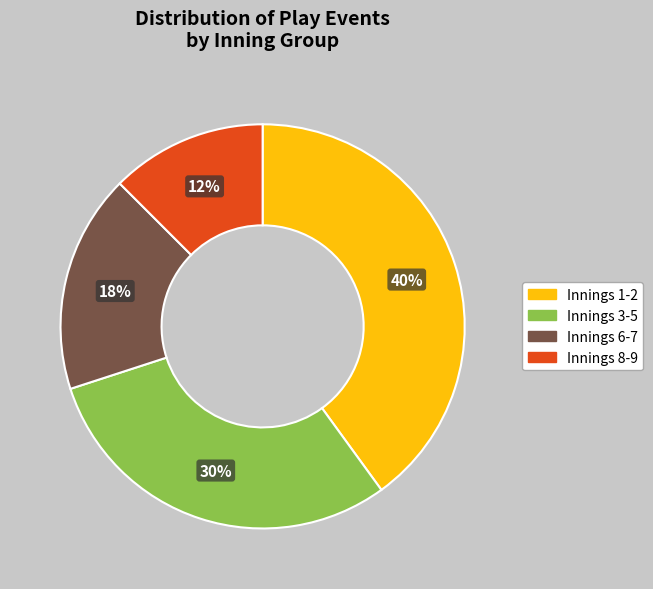

To the nearest percent, what is the difference between the largest and smallest slice percentages?

28%